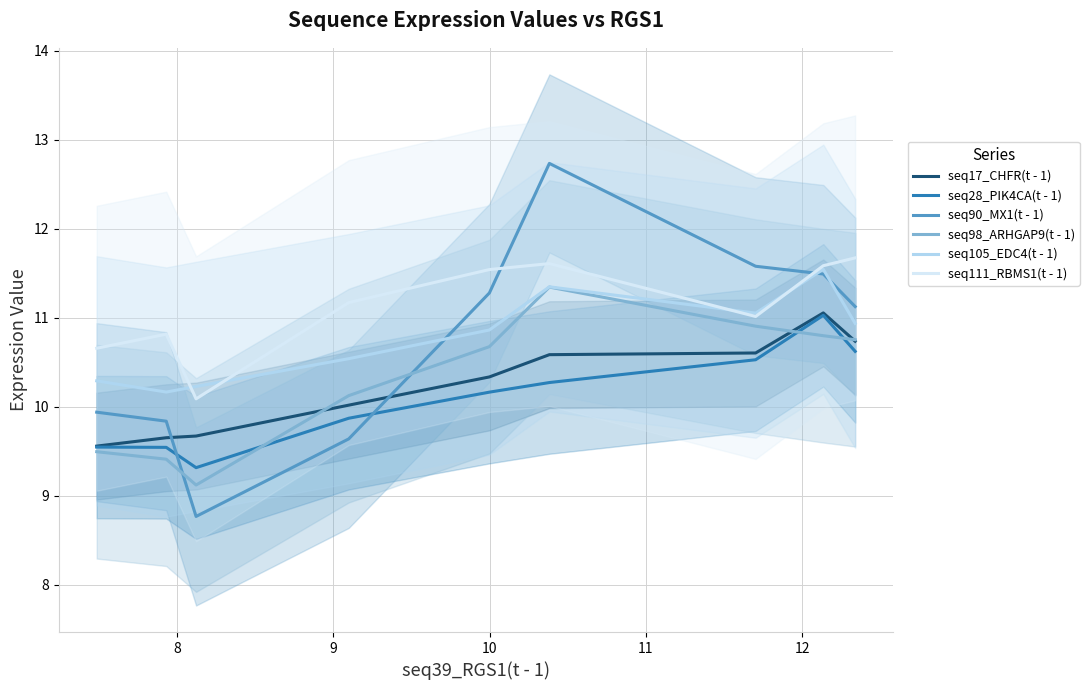

What is the minimum value for seq98_ARHGAP9(t - 1)?

9.1